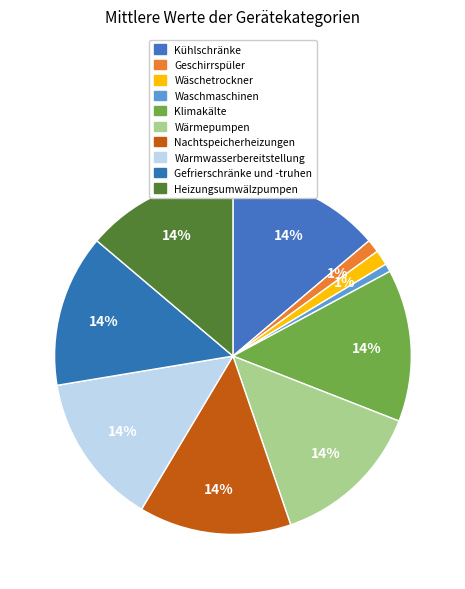

Which slice is the smallest?

Waschmaschinen